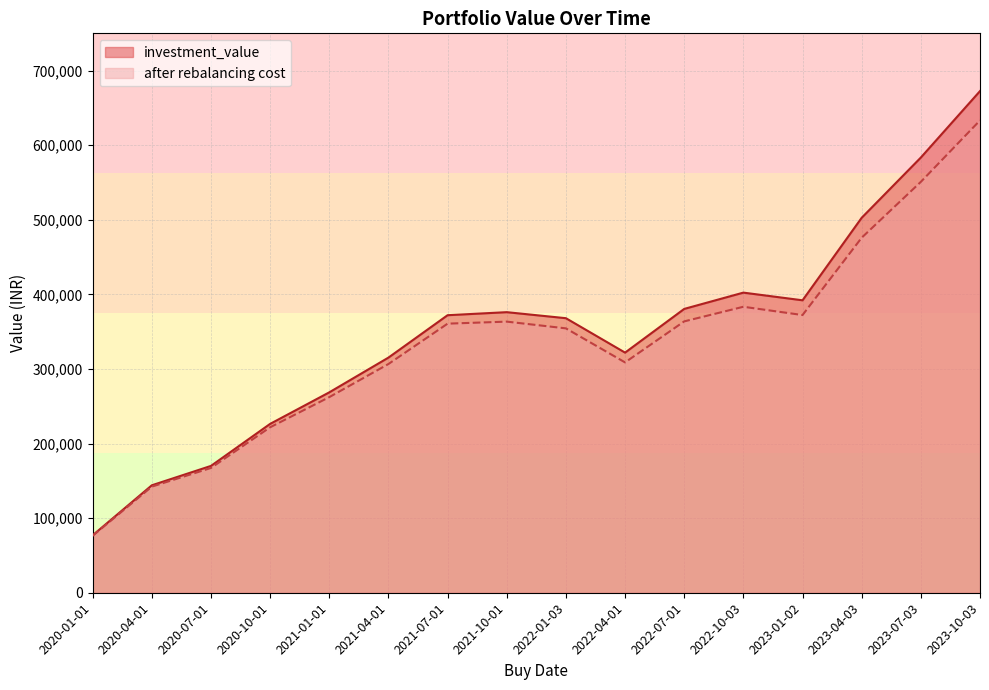

What value does the investment_value series have at 2023-10-03?

672577.7